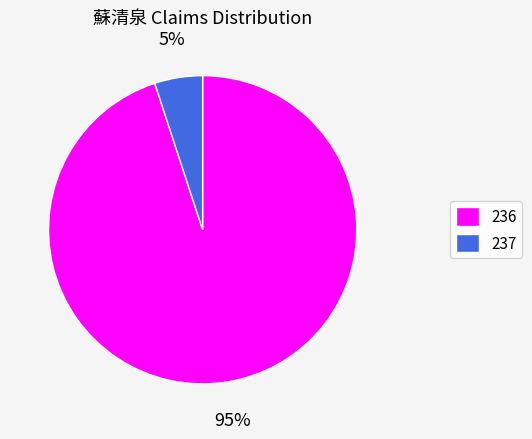

To the nearest percent, what is the difference between the 237 and 236 slice percentages?

90%